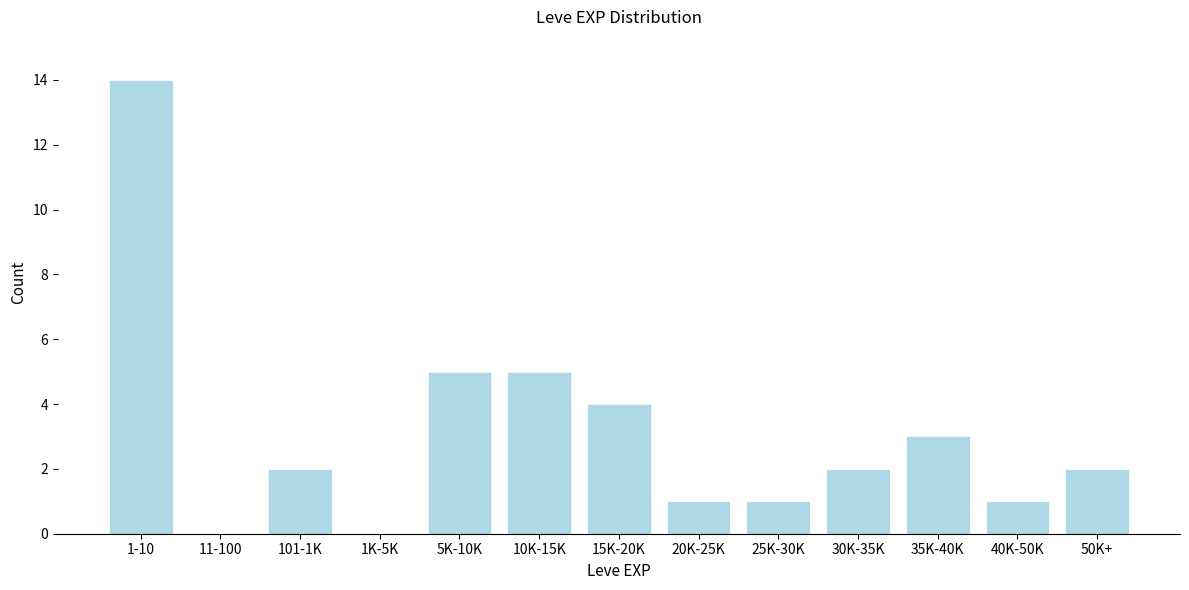

Reading right to left, extract all data points from this chart.

50K+=2	40K-50K=1	35K-40K=3	30K-35K=2	25K-30K=1	20K-25K=1	15K-20K=4	10K-15K=5	5K-10K=5	1K-5K=0	101-1K=2	11-100=0	1-10=14